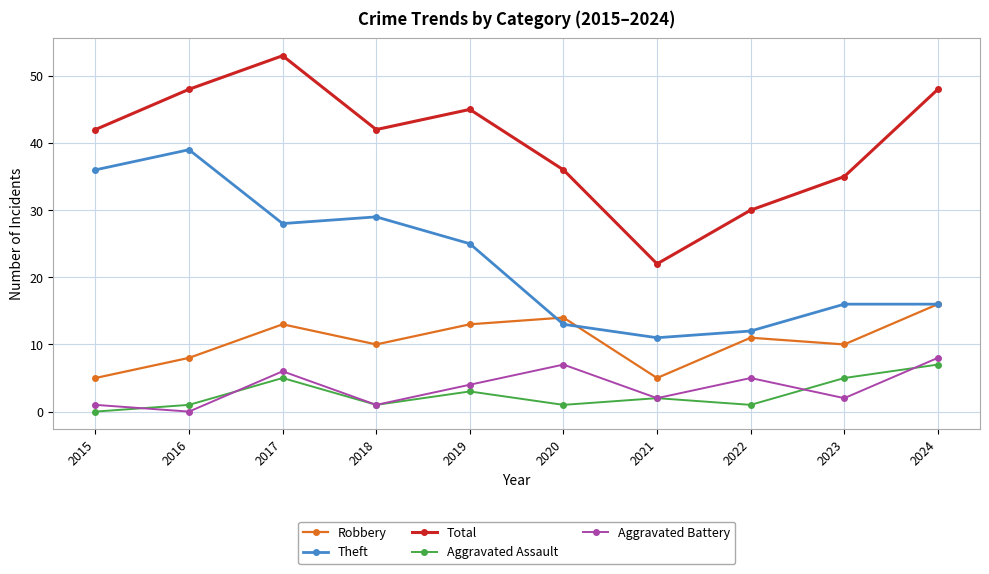

At 2019, list the series in order from largest to smallest.

Total, Theft, Robbery, Aggravated Battery, Aggravated Assault